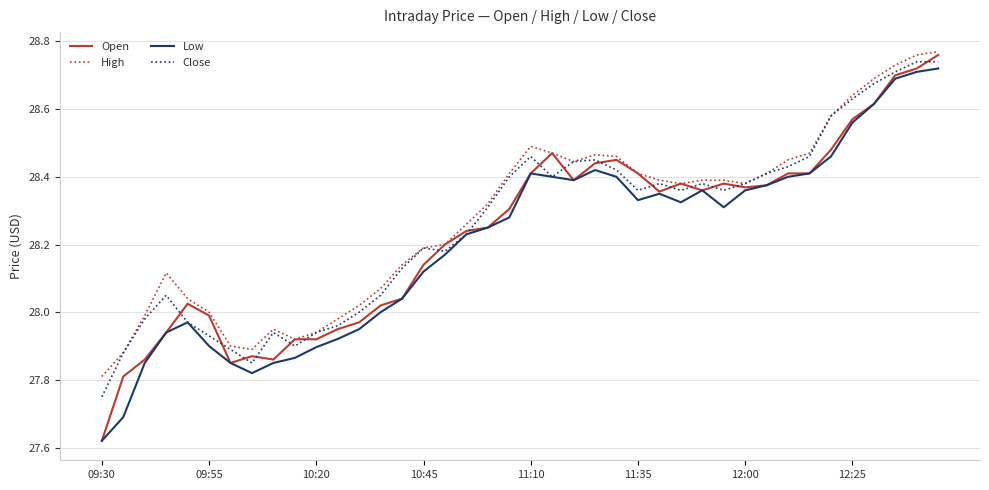

Which series has the widest spread of values?

Open